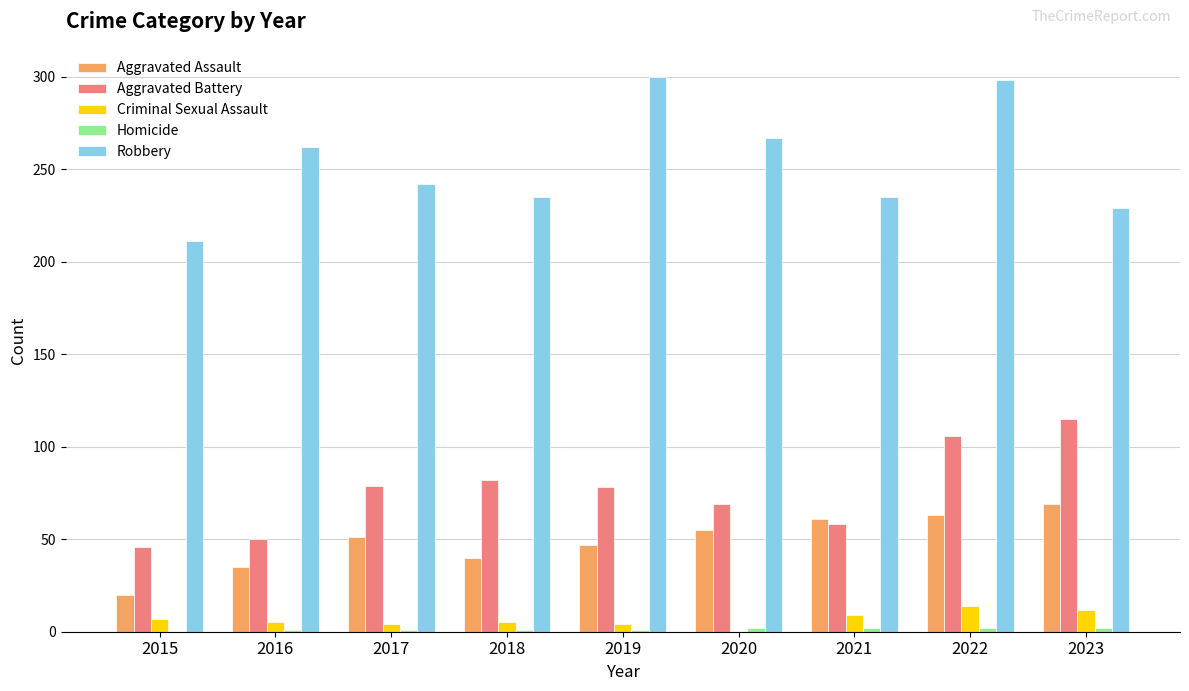

What is the highest value of the Aggravated Assault series?

69